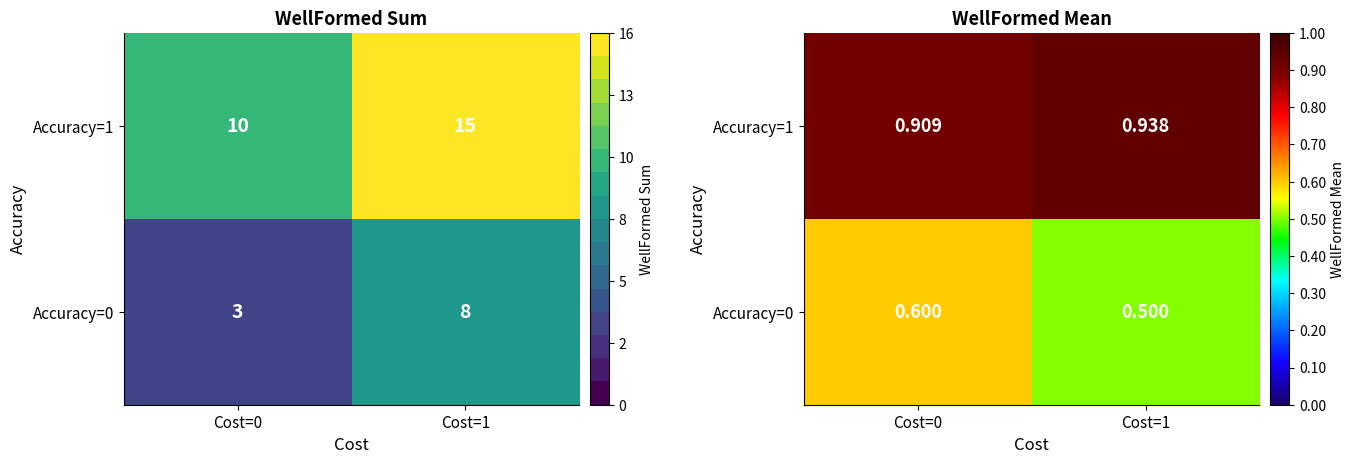

True or false: Accuracy=1 has a value of 1.6 at Cost=1.

False